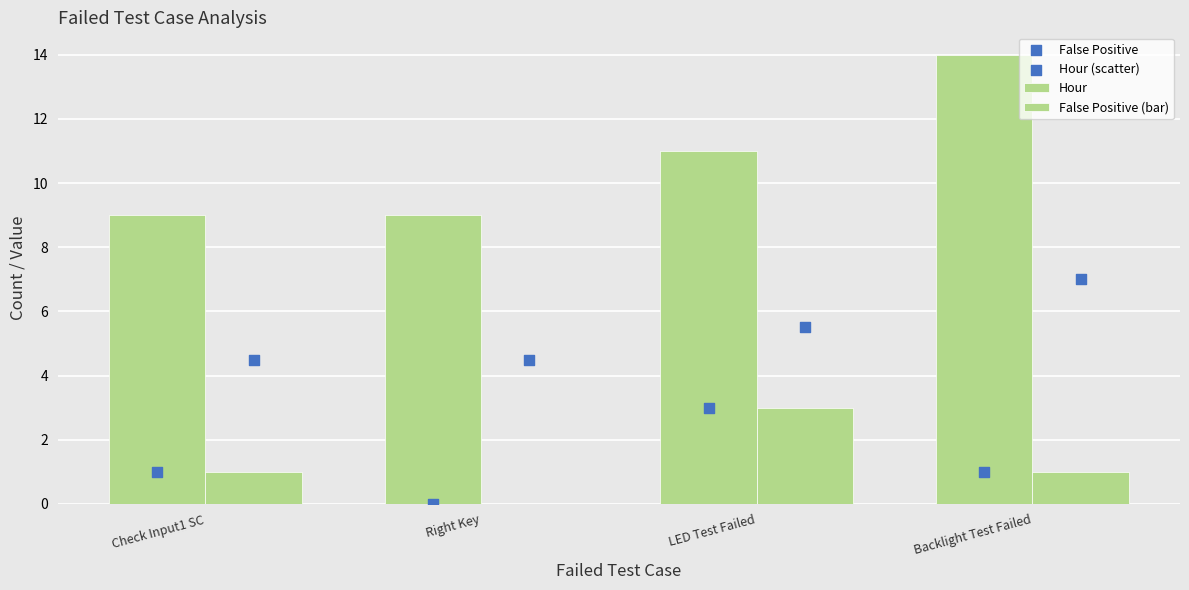

Which series has the largest total across all categories?

Hour